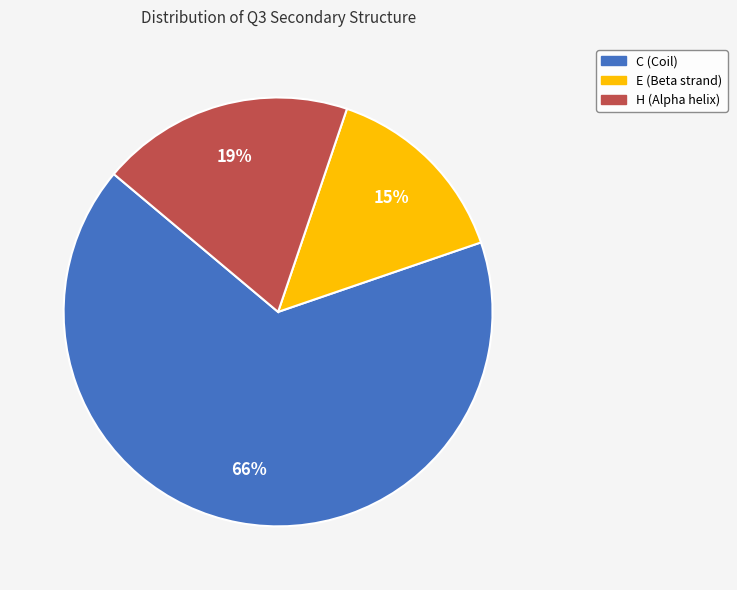

Does C account for over 50% of the chart?

Yes